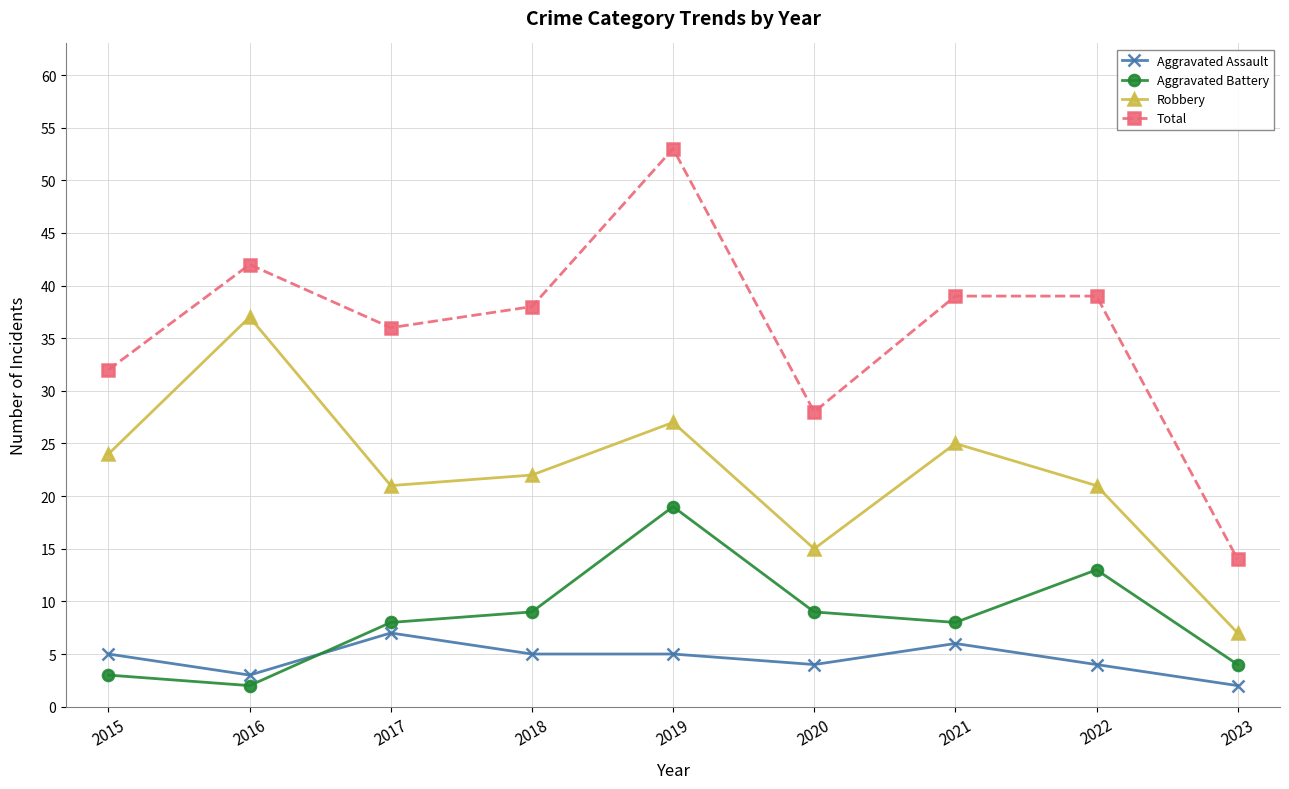

Is the value of Robbery at 2016 greater than the value of Aggravated Battery at 2022?

Yes